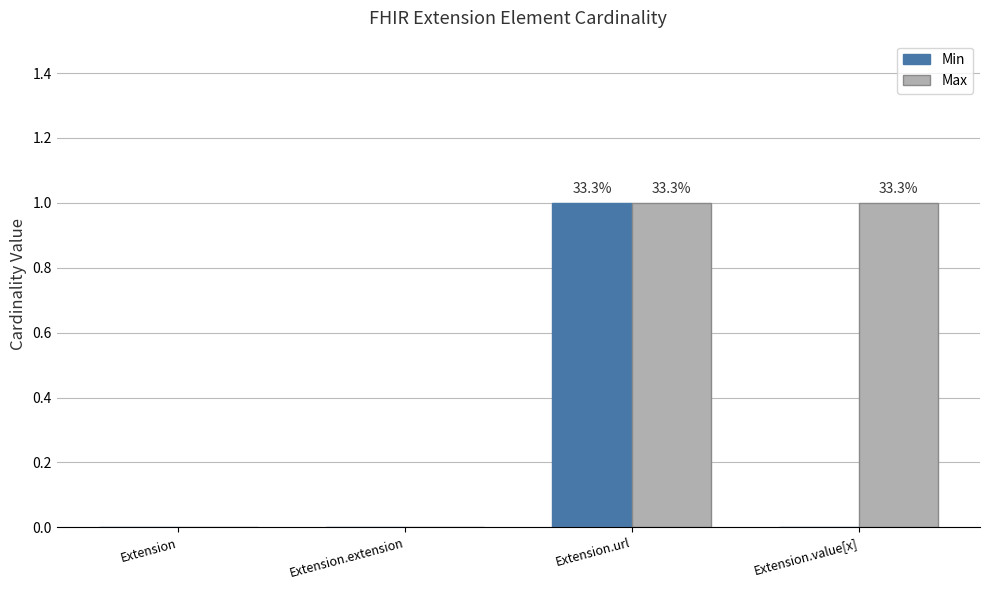

True or false: Min has a value of 1 at Extension.url.

True